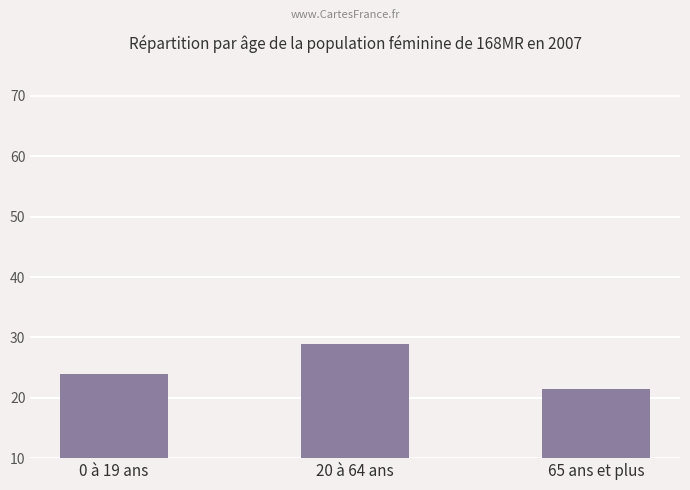

Are the bars horizontal?

No